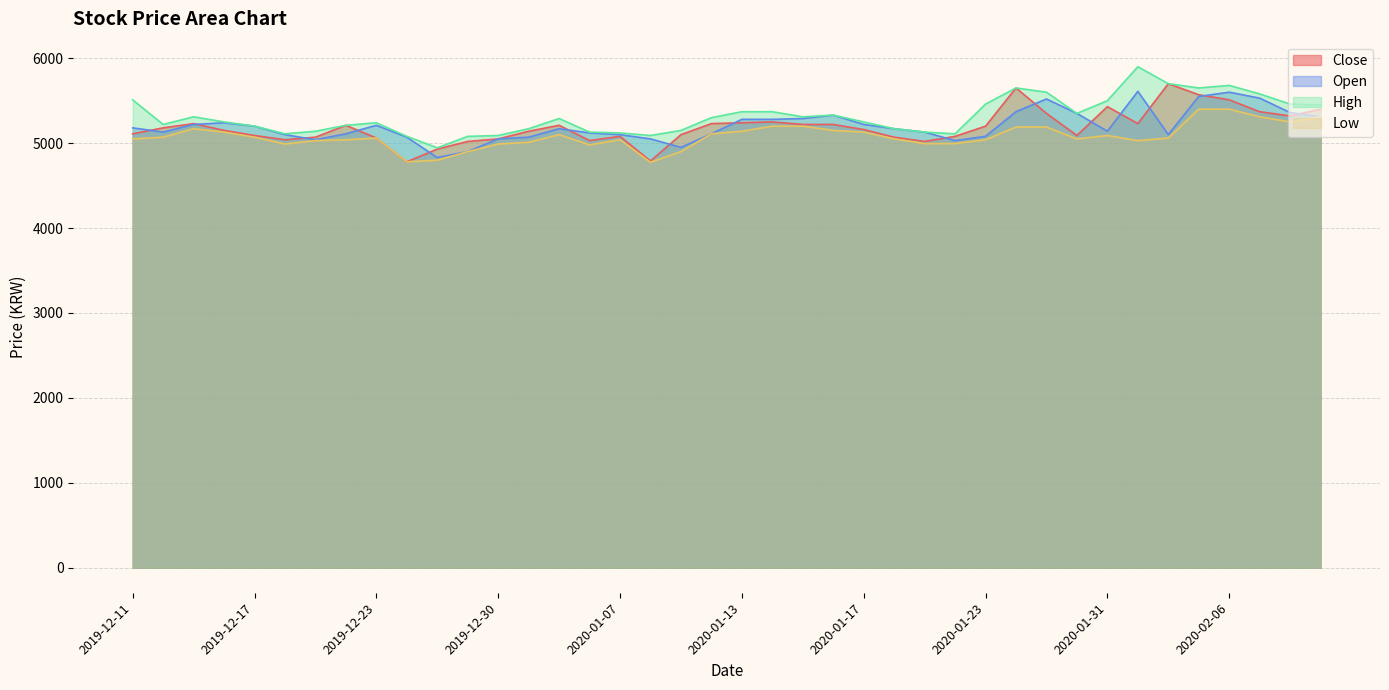

At 2020-01-22, list the series in order from largest to smallest.

High, Close, Open, Low